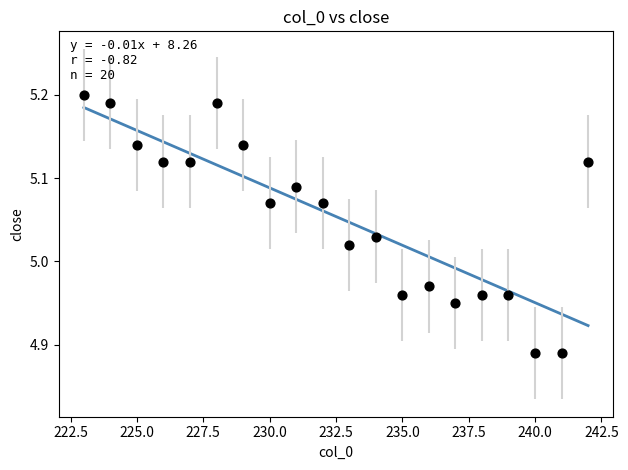

What is the range of X values (max minus min)?

19.0